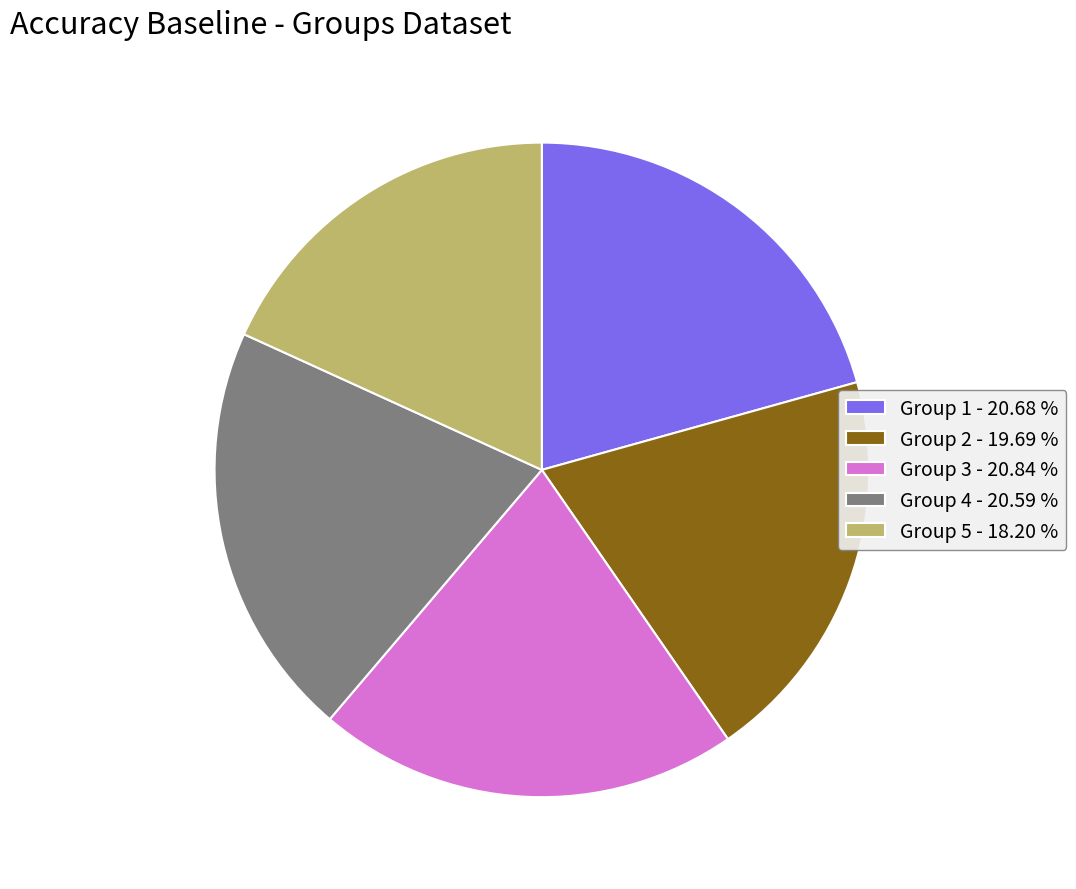

Which has a higher value, Group 5 - 18.20 % or Group 2 - 19.69 %?

Group 2 - 19.69 %